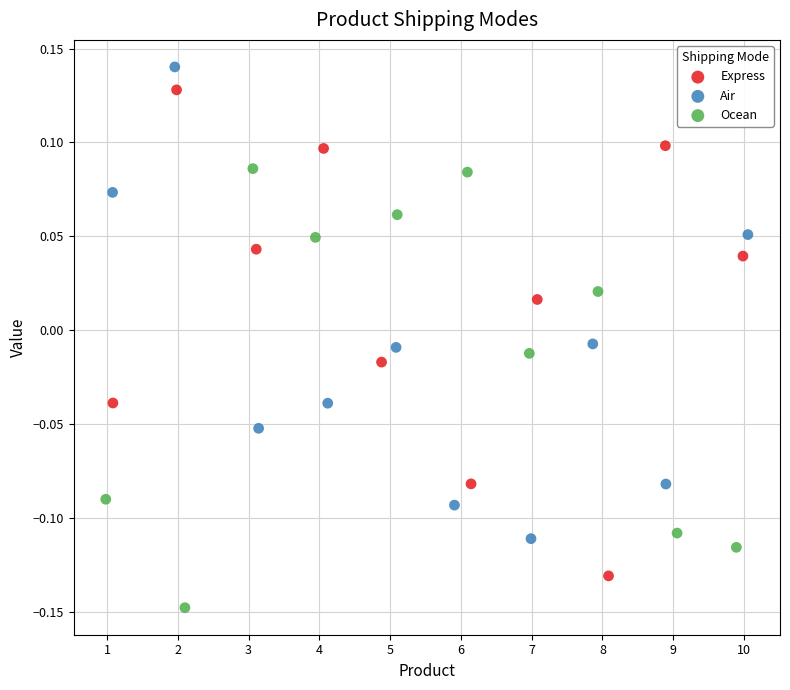

Which series reaches the minimum Y coordinate?

Ocean